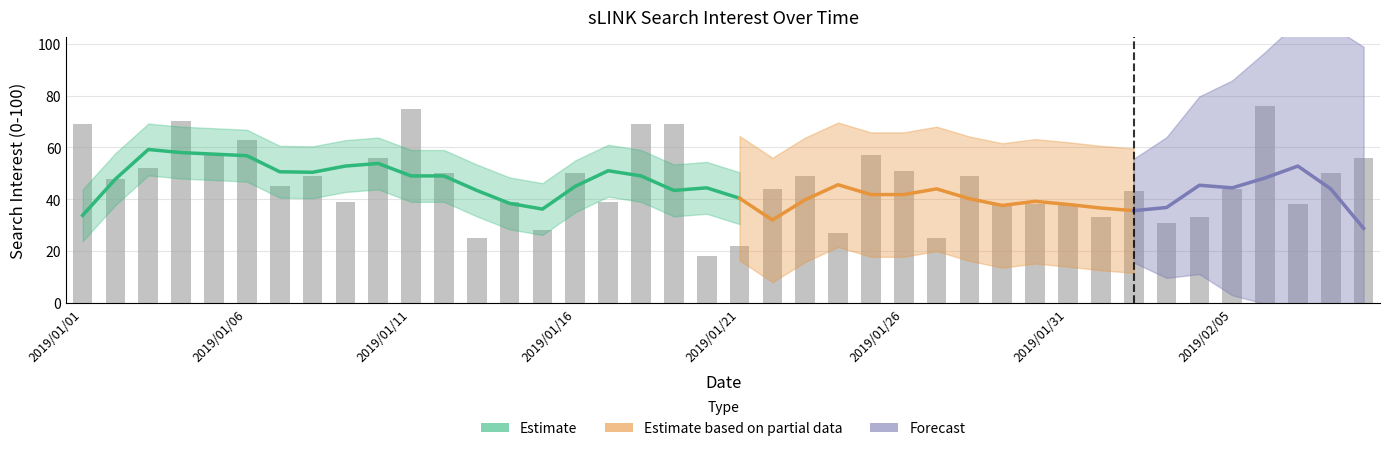

What is the difference between the values at 2019/01/12 and 2019/01/10?

6